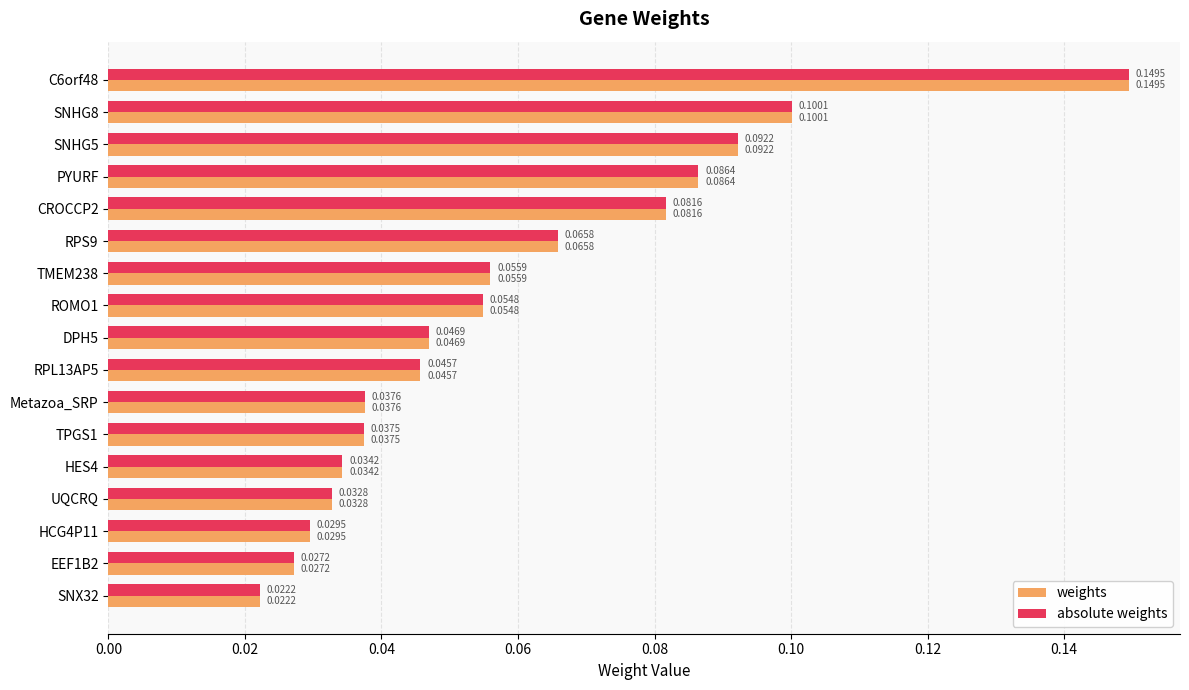

At which category is the sum across all series the highest?

C6orf48